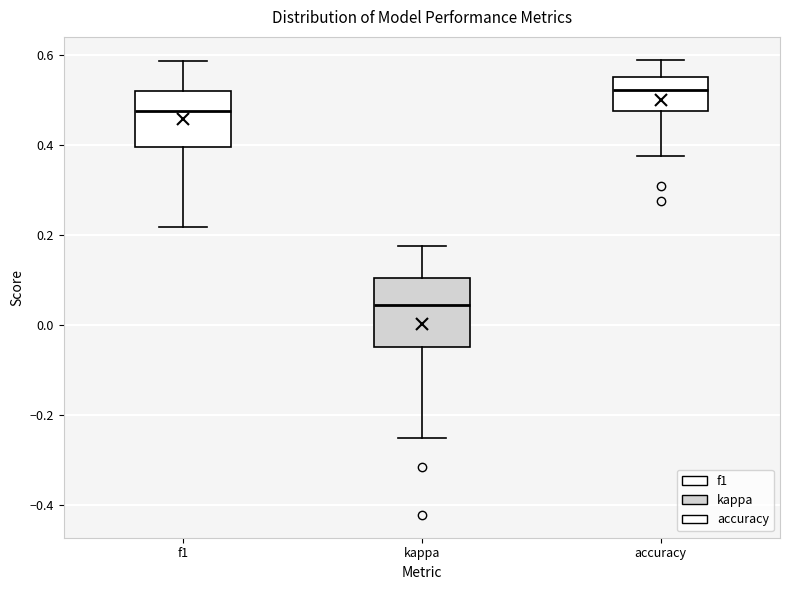

Reading left to right, transcribe this box plot: for each box, give where its median line is, the range the box spans, and where its two whiskers end, as read against the y-axis. The values are not printed on the chart, so give them approximately, as read against the axis.

f1: median 0.48, box 0.40 to 0.52, whiskers 0.22 to 0.58
kappa: median 0.04, box -0.04 to 0.10, whiskers -0.24 to 0.18
accuracy: median 0.52, box 0.48 to 0.56, whiskers 0.38 to 0.58